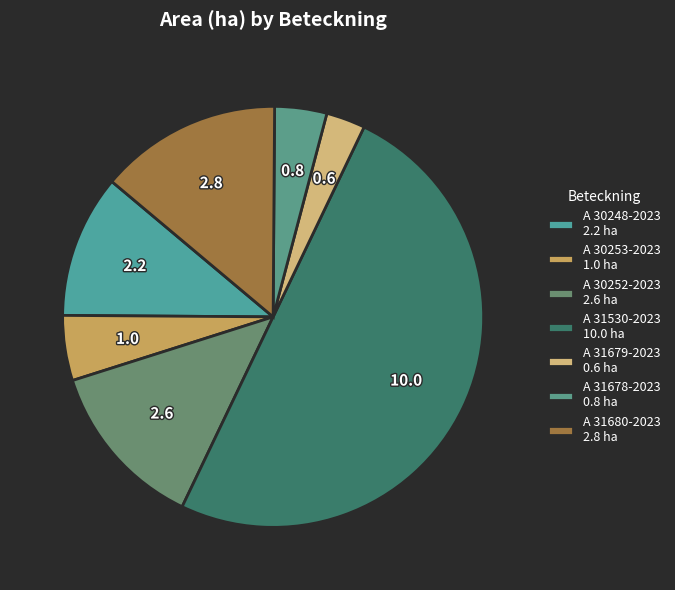

Does any single category account for the majority?

No